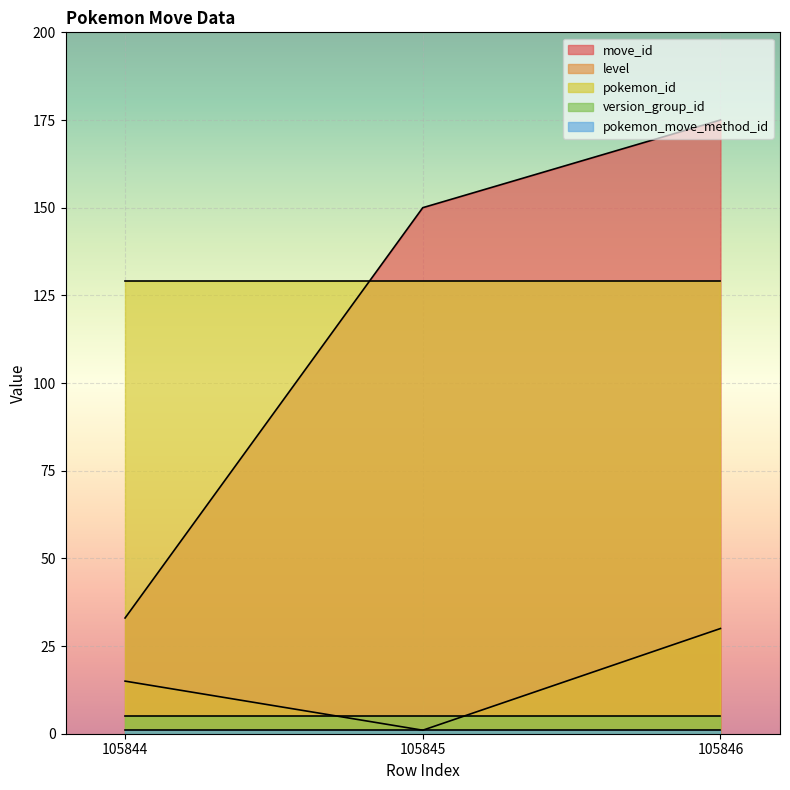

What is the difference between the highest and lowest values at 105845?

149